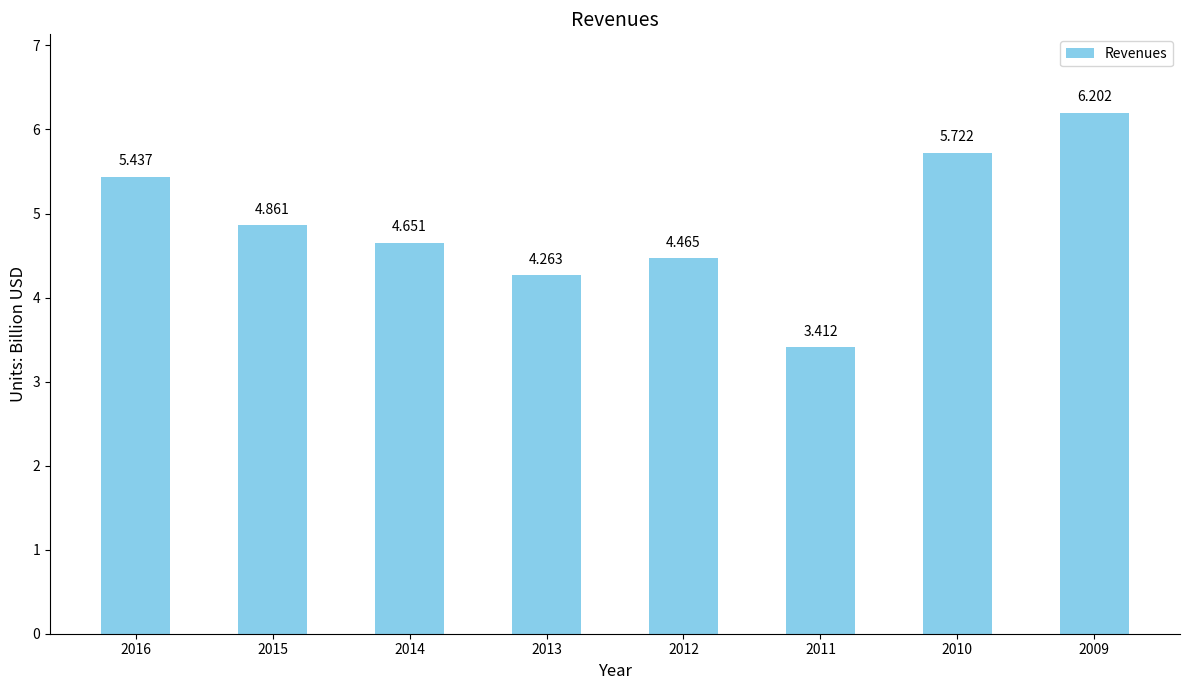

True or false: the data shows 1.8 at 2010.

False